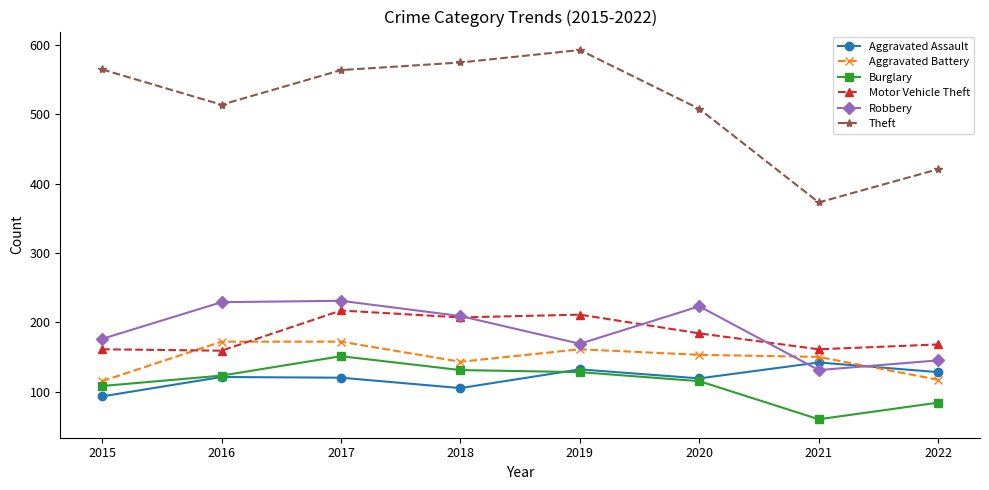

Between which two adjacent categories do Aggravated Assault and Robbery first intersect?

2020 and 2021